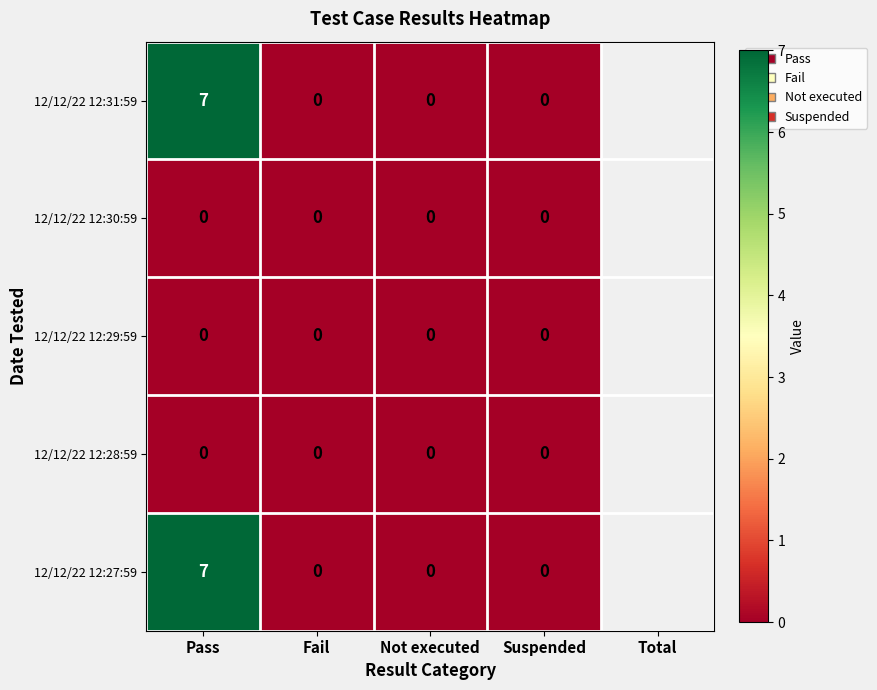

What is the difference between the maximum and minimum values in the 12/12/22 12:31:59 series?

7